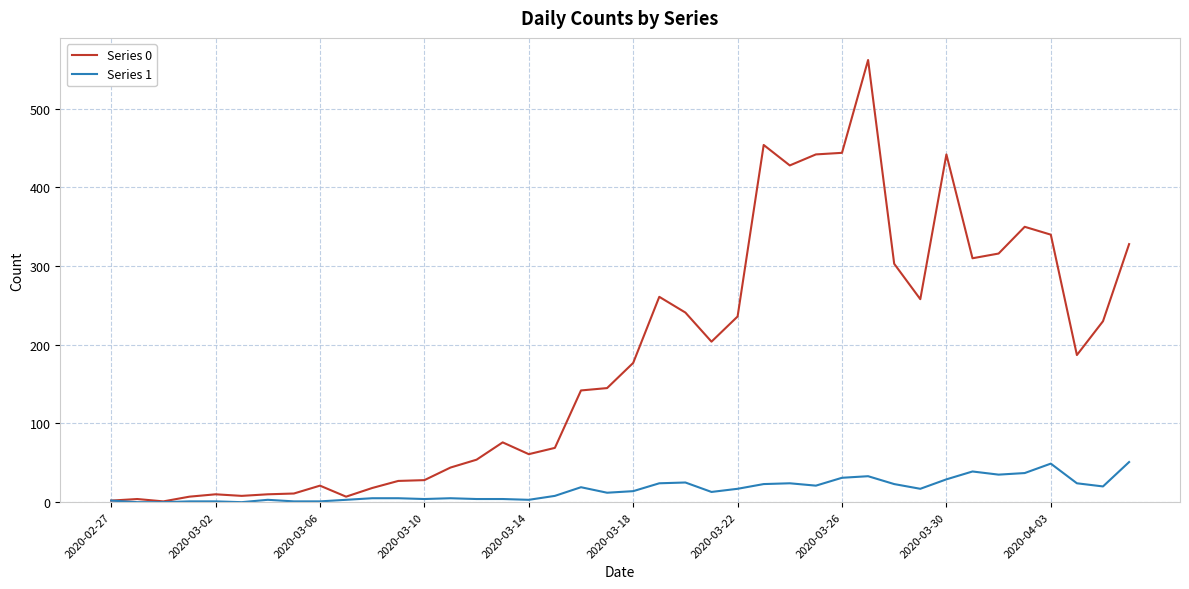

What is the greatest value displayed?

562